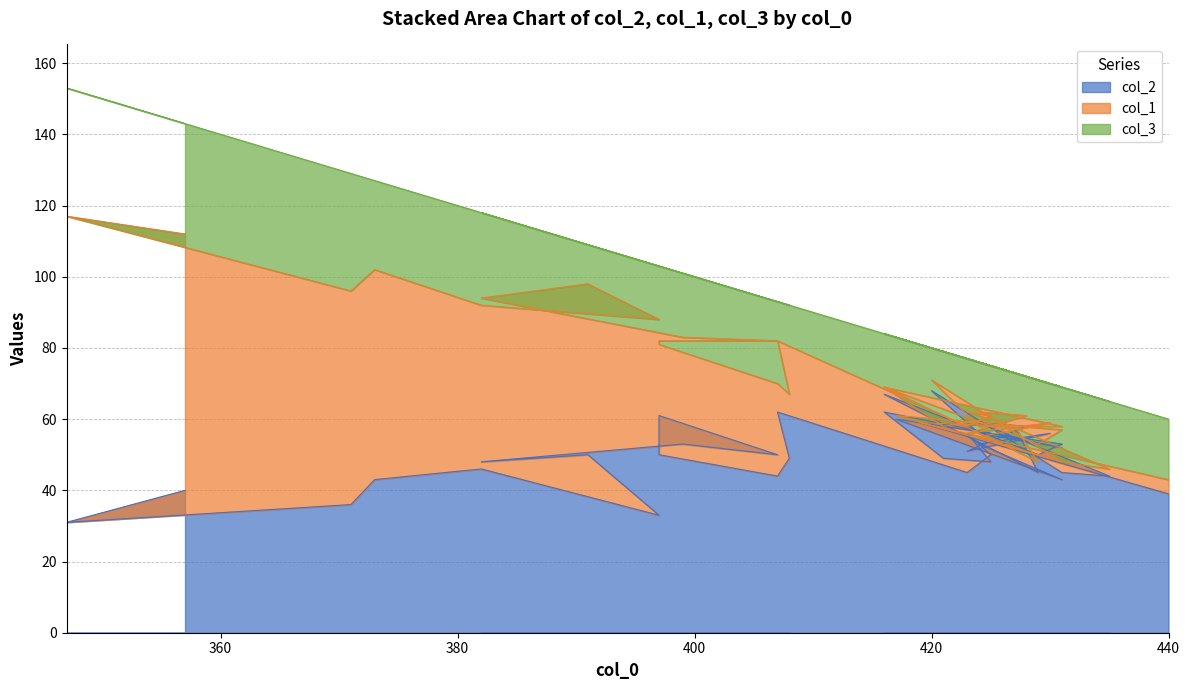

How many interior local peaks does the col_3 series have?

13